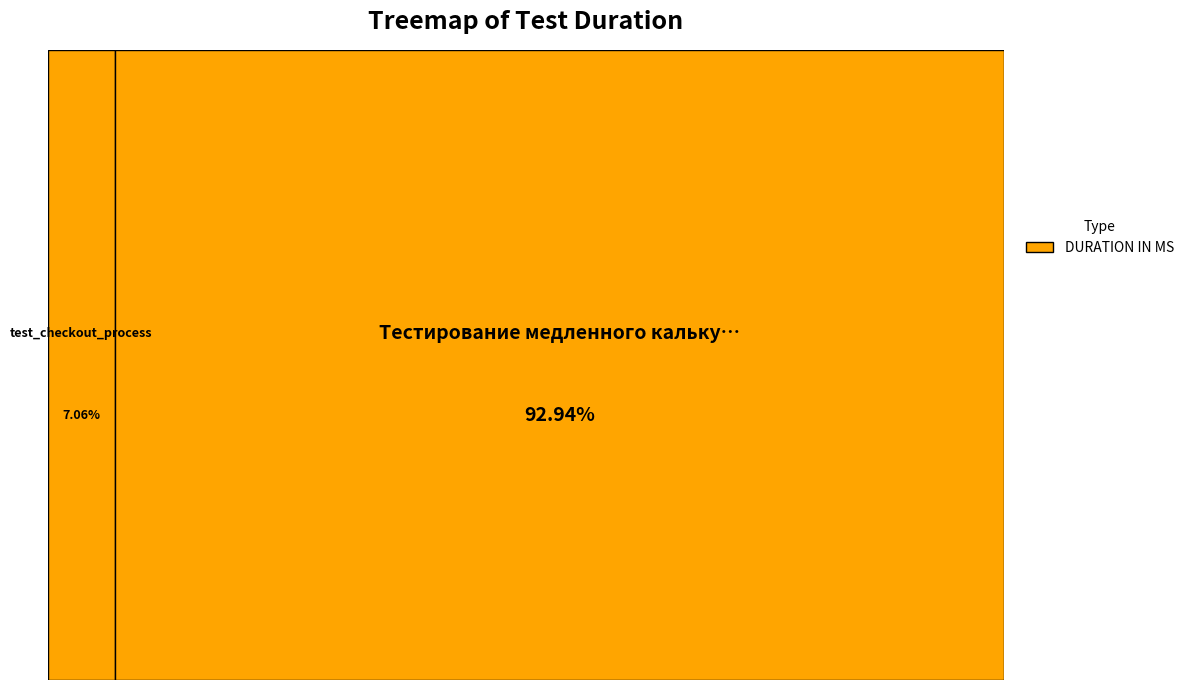

How many slices are in this pie chart?

2